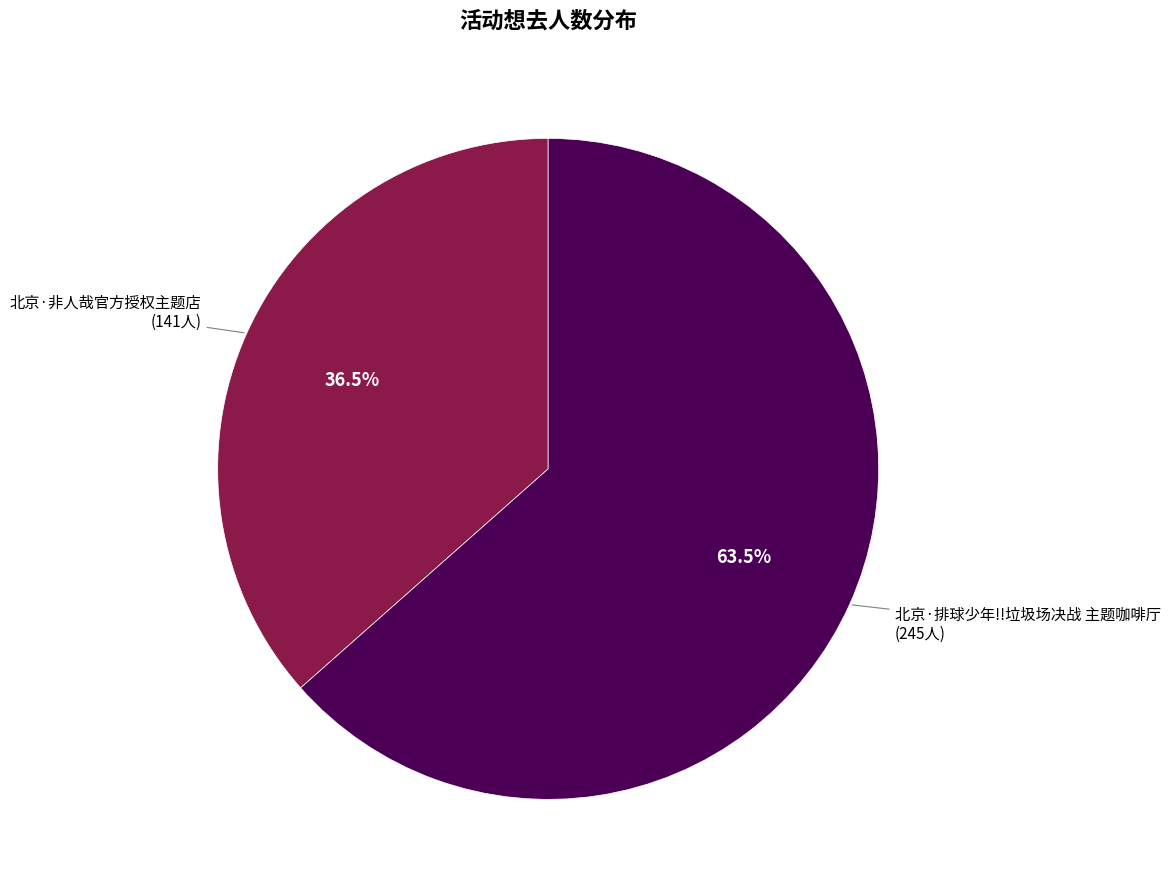

Does any single category account for the majority?

Yes